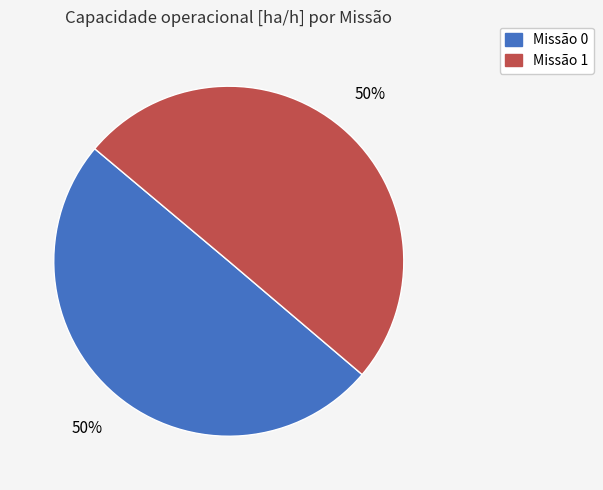

To the nearest percent, what is the average slice percentage?

50%